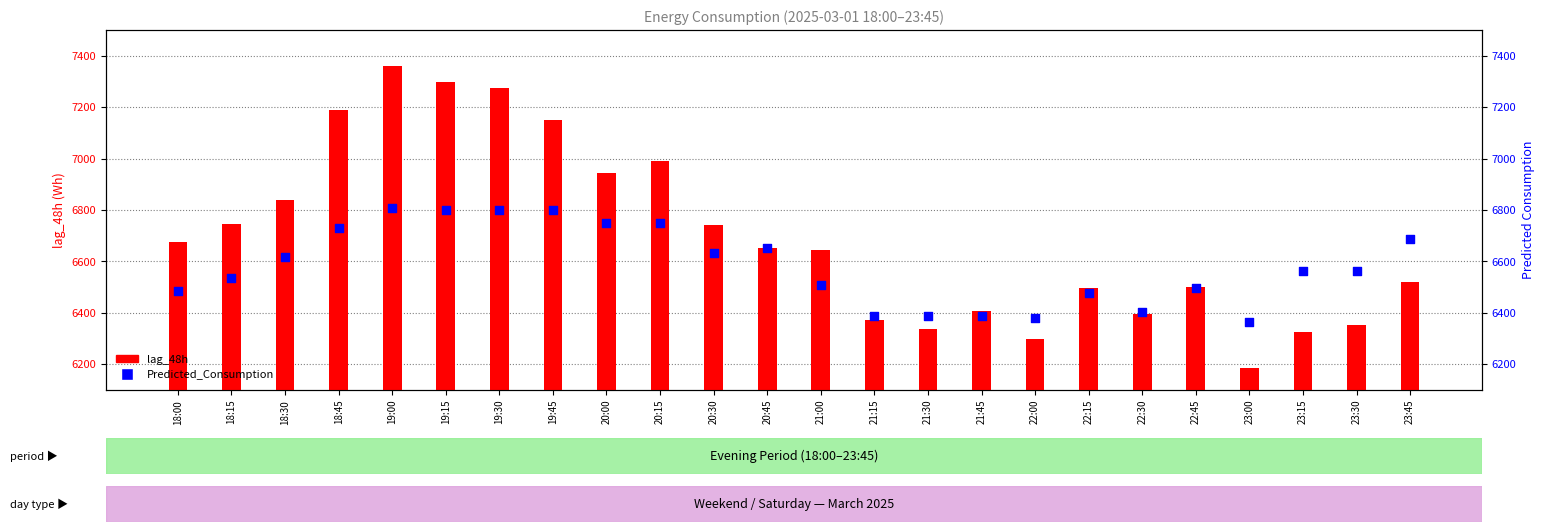

What is the total value across all series at 22:45?

12996.4